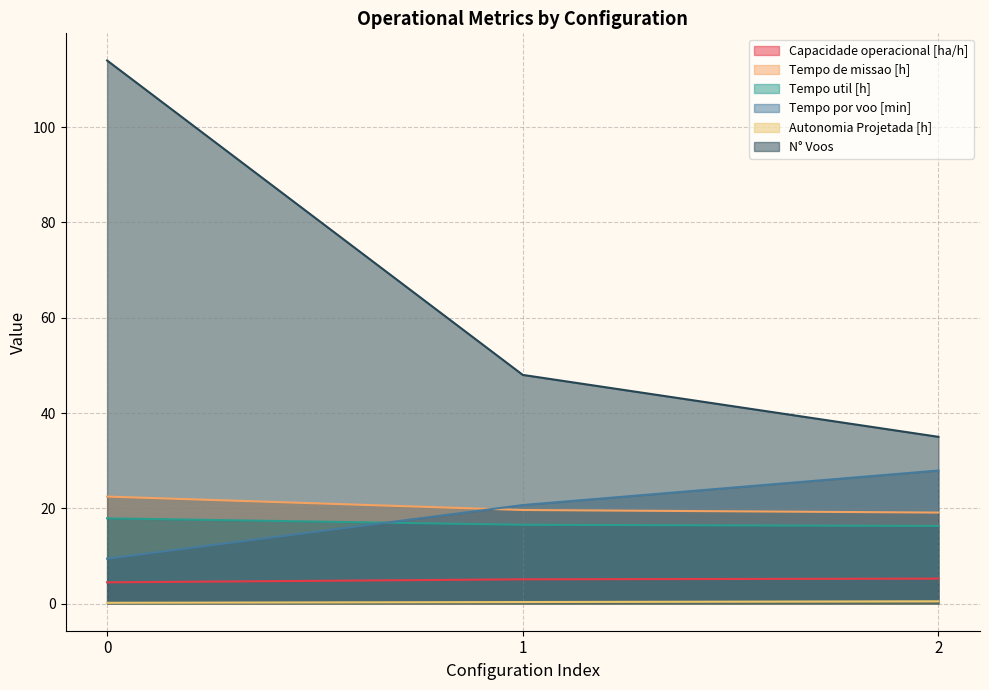

Reading right to left, transcribe all the data shown in this chart.

Capacidade operacional [ha/h]: 2=5.2	1=5.1	0=4.5
Tempo de missao [h]: 2=19.1	1=19.6	0=22.5
Tempo util [h]: 2=16.3	1=16.5	0=17.9
Tempo por voo [min]: 2=27.9	1=20.7	0=9.4
Autonomia Projetada [h]: 2=0.5	1=0.3	0=0.2
N° Voos: 2=35.0	1=48.0	0=114.0